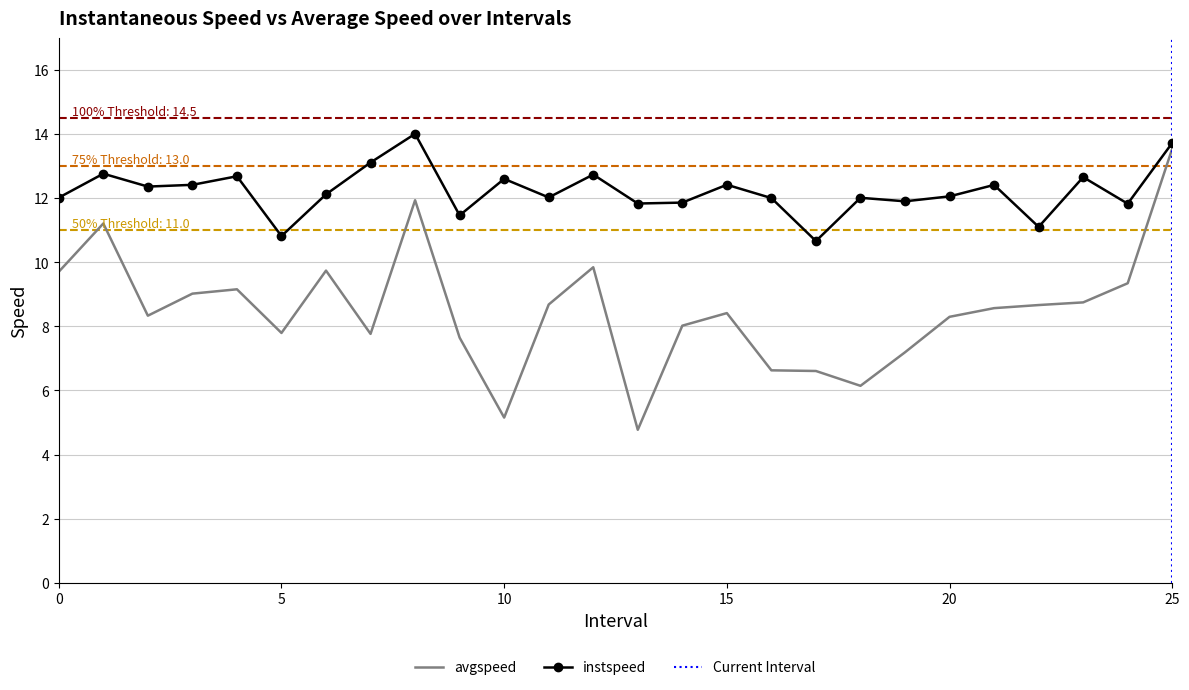

List the series in order of their overall mean, lowest first.

avgspeed, instspeed